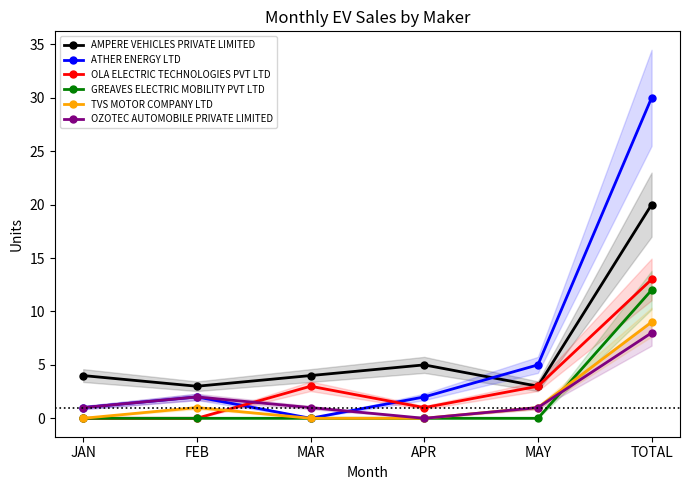

Which series has the largest total across all categories?

ATHER ENERGY LTD